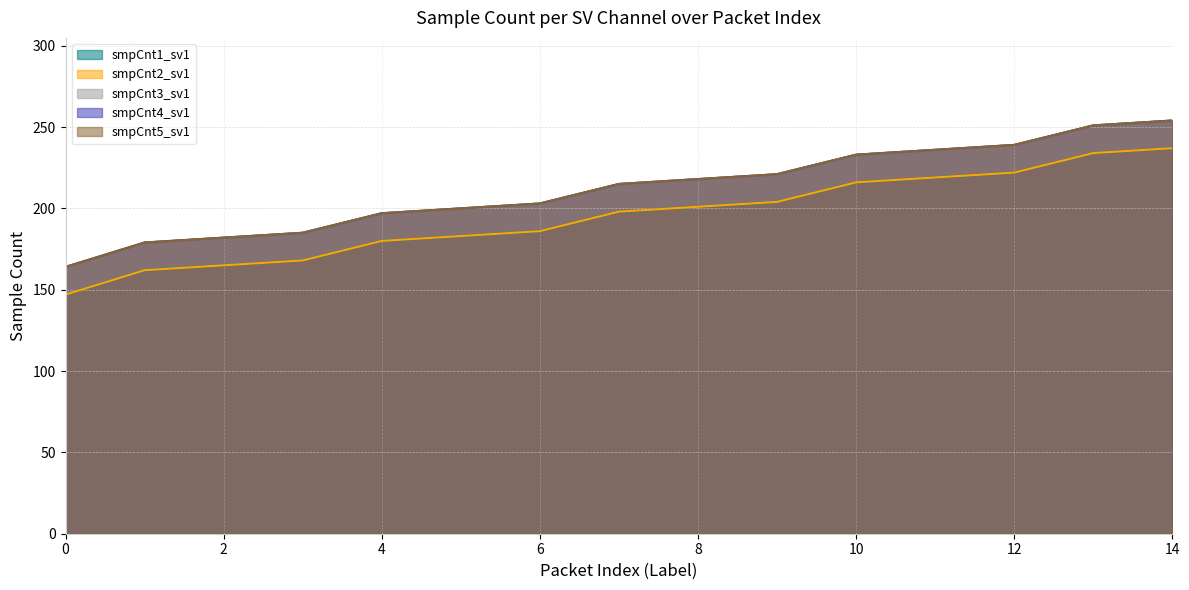

Reading left to right, extract all data points from this chart.

smpCnt1_sv1: 0=147	1=162	2=165	3=168	4=180	5=183	6=186	7=198	8=201	9=204	10=216	11=219	12=222	13=234	14=237
smpCnt2_sv1: 0=147	1=162	2=165	3=168	4=180	5=183	6=186	7=198	8=201	9=204	10=216	11=219	12=222	13=234	14=237
smpCnt3_sv1: 0=164	1=179	2=182	3=185	4=197	5=200	6=203	7=215	8=218	9=221	10=233	11=236	12=239	13=251	14=254
smpCnt4_sv1: 0=164	1=179	2=182	3=185	4=197	5=200	6=203	7=215	8=218	9=221	10=233	11=236	12=239	13=251	14=254
smpCnt5_sv1: 0=164	1=179	2=182	3=185	4=197	5=200	6=203	7=215	8=218	9=221	10=233	11=236	12=239	13=251	14=254